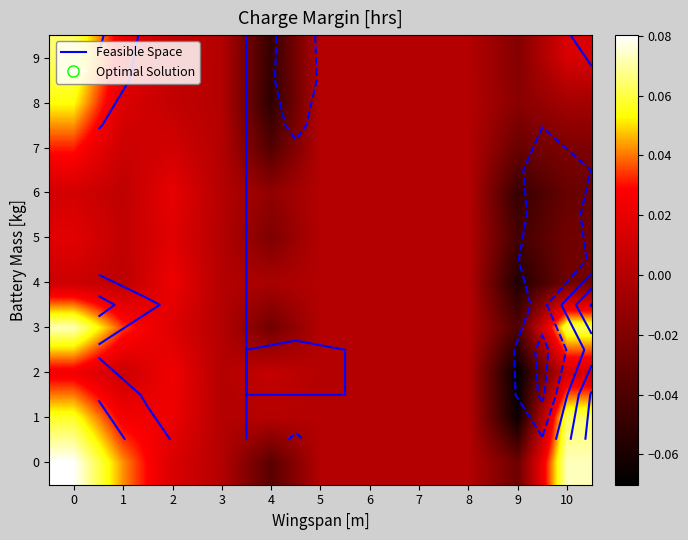

How many data points in 9 are less than 0?

2